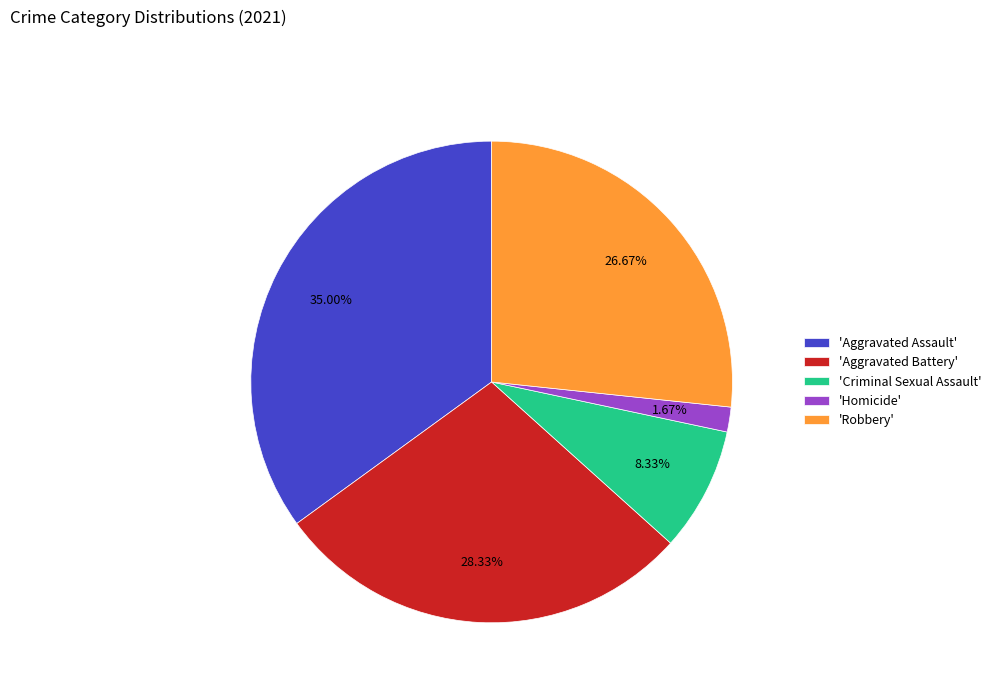

Which category has the biggest portion of the pie?

'Aggravated Assault'